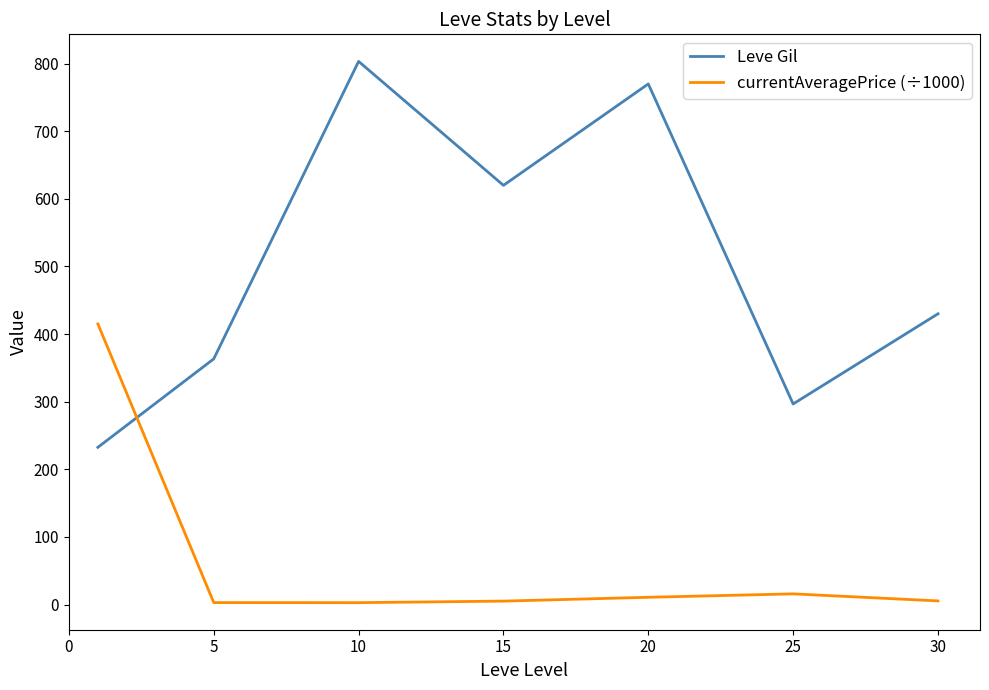

What is the difference between the maximum and minimum values in the Leve Gil series?

570.8